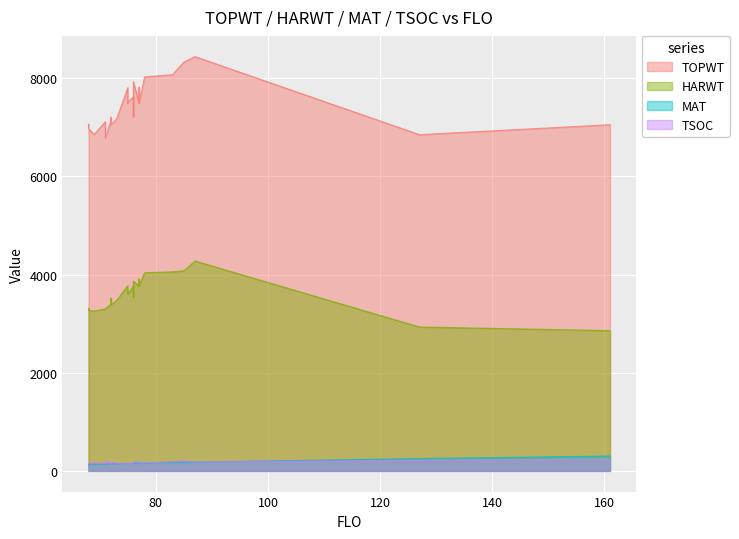

How many data points does each series have?

27